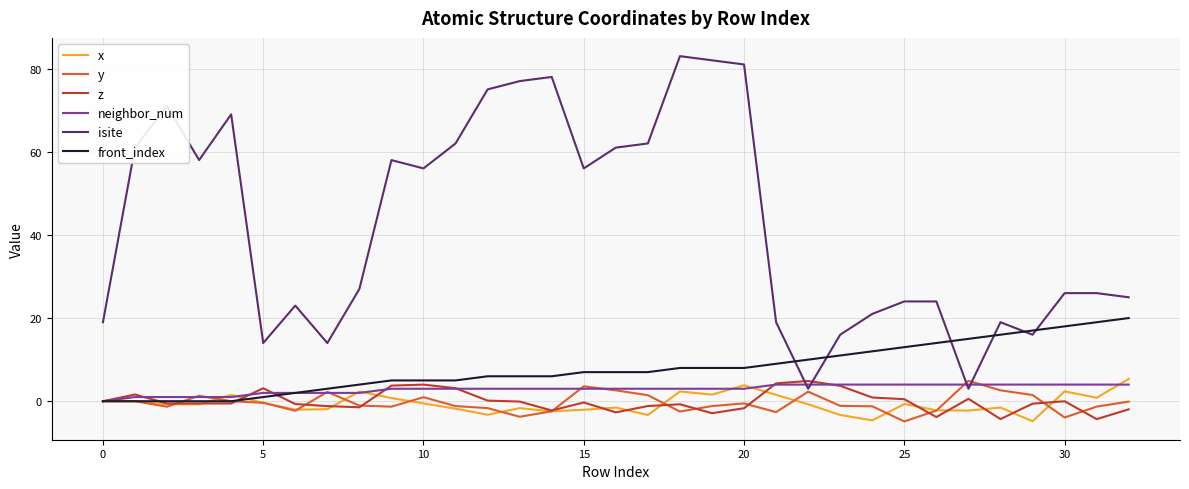

What is the maximum value shown in the chart?

83.0